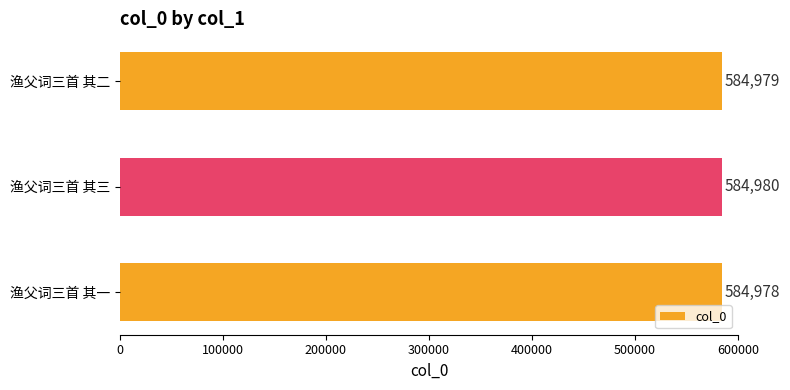

What is the difference between the maximum and minimum values?

2